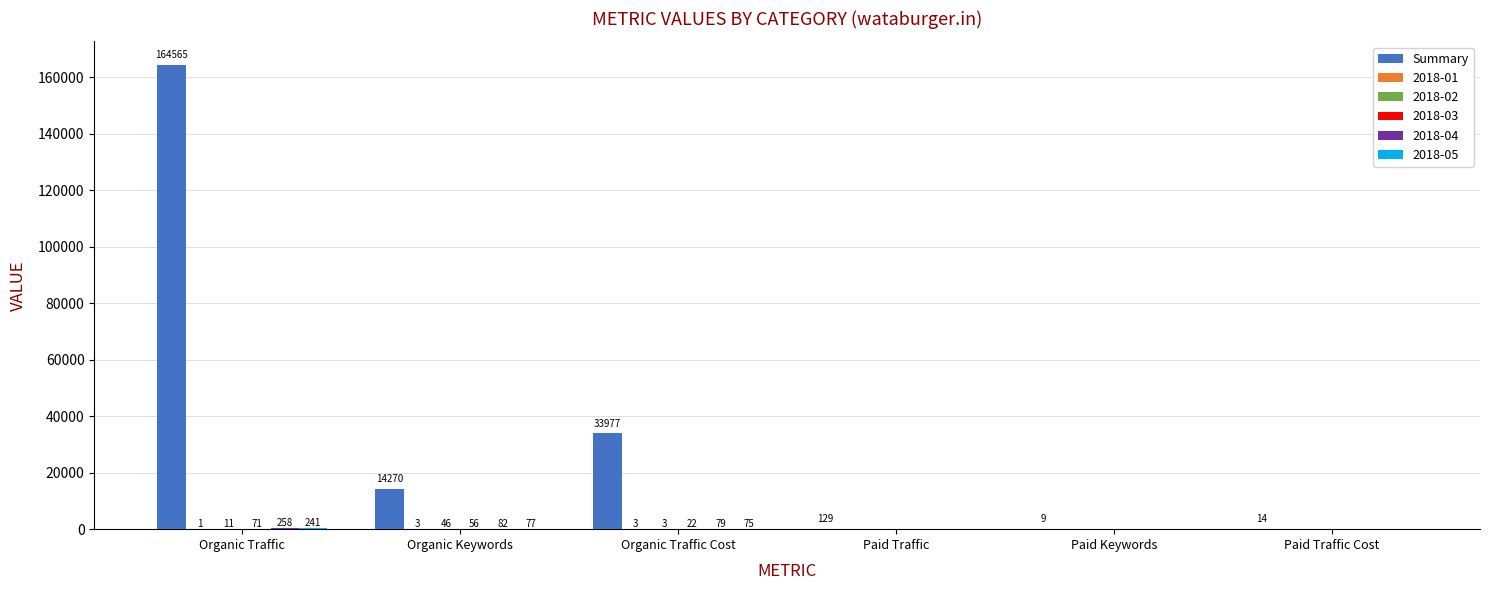

How many data points does each series have?

6